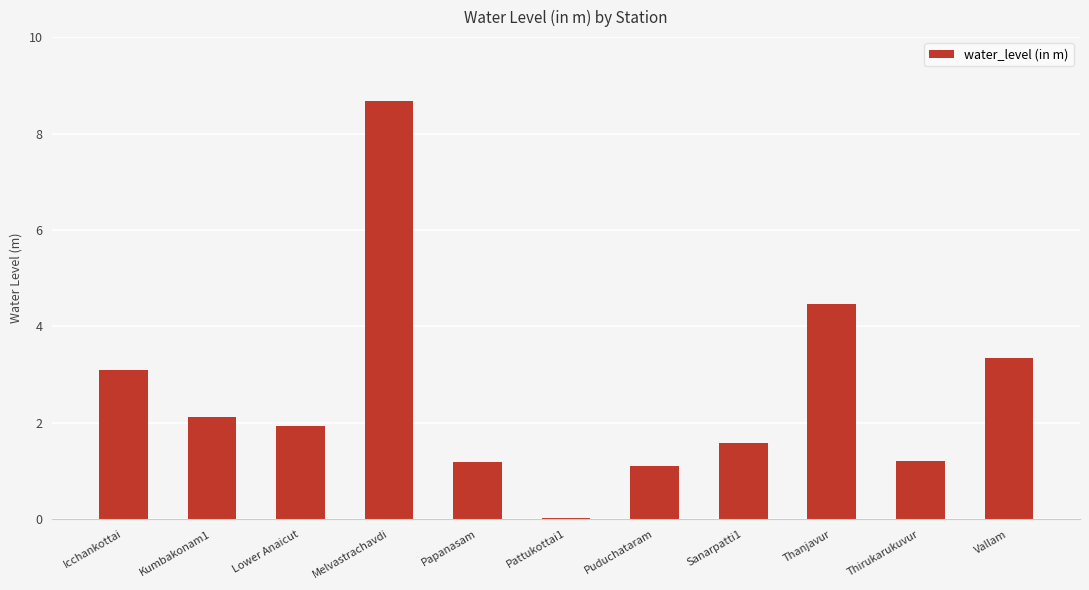

What is the label of the 7th bar from the right?

Papanasam